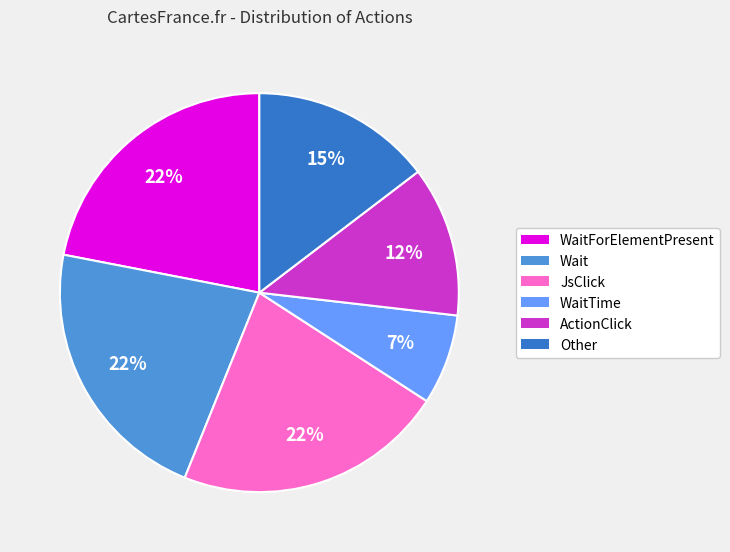

Is there a majority slice in this chart?

No